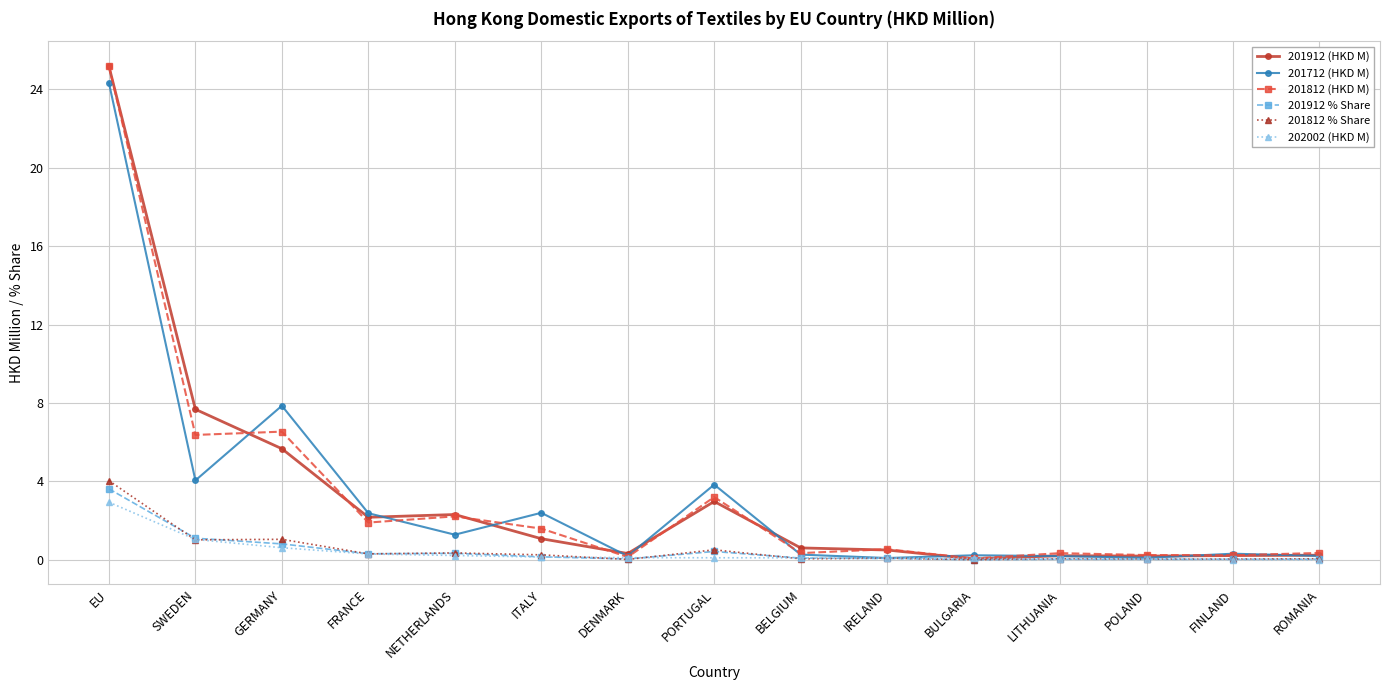

What is the greatest value displayed?

25.2